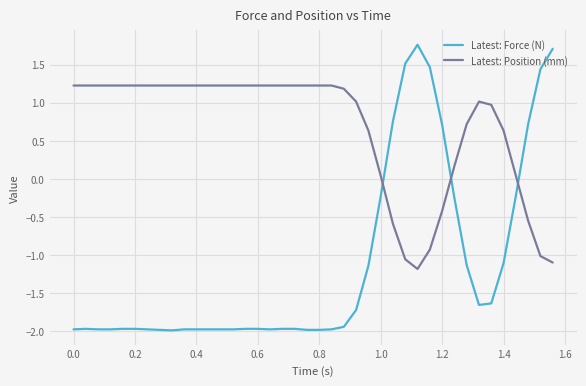

Which series has the widest spread of values?

Latest: Force (N)